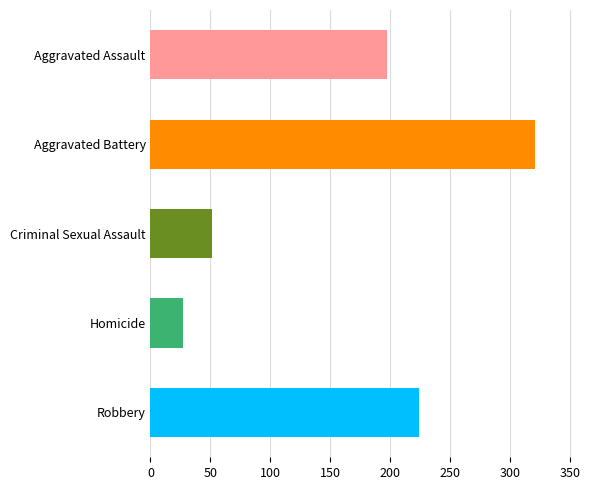

Rank the categories by value from lowest to highest.

Homicide, Criminal Sexual Assault, Aggravated Assault, Robbery, Aggravated Battery